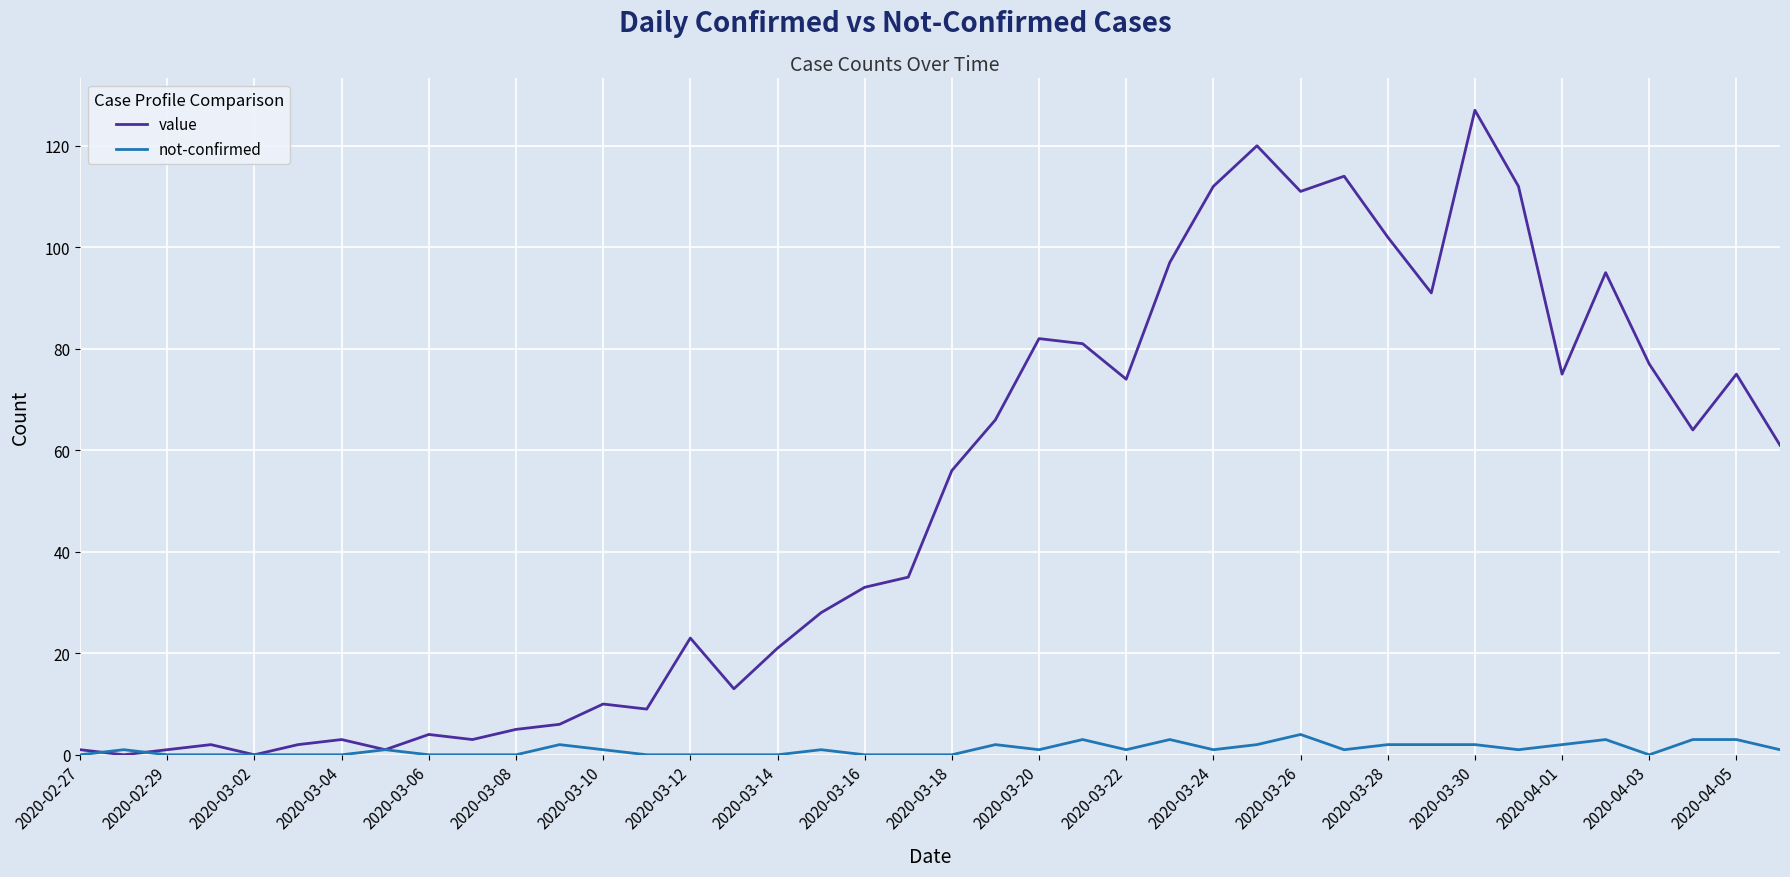

Which series has the largest total across all categories?

value